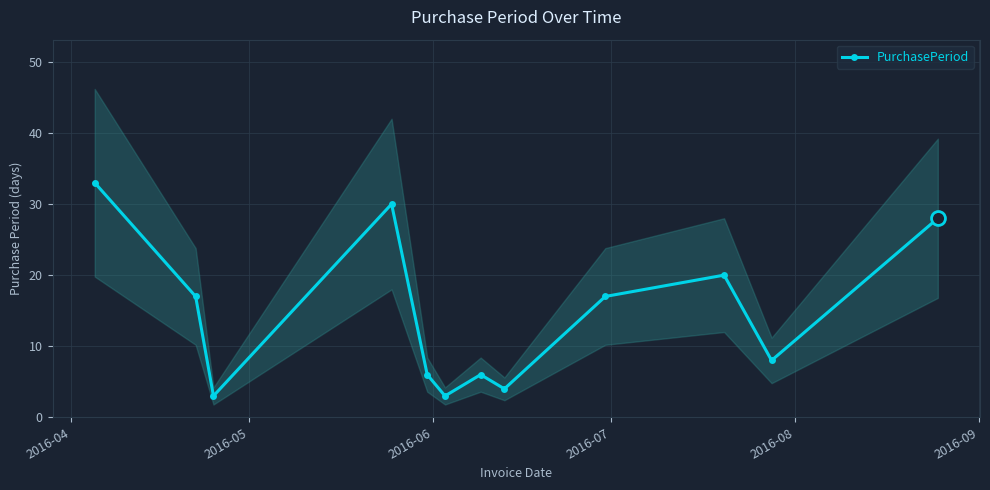

What is the value of the PurchasePeriod point at the 11th from the left?

8